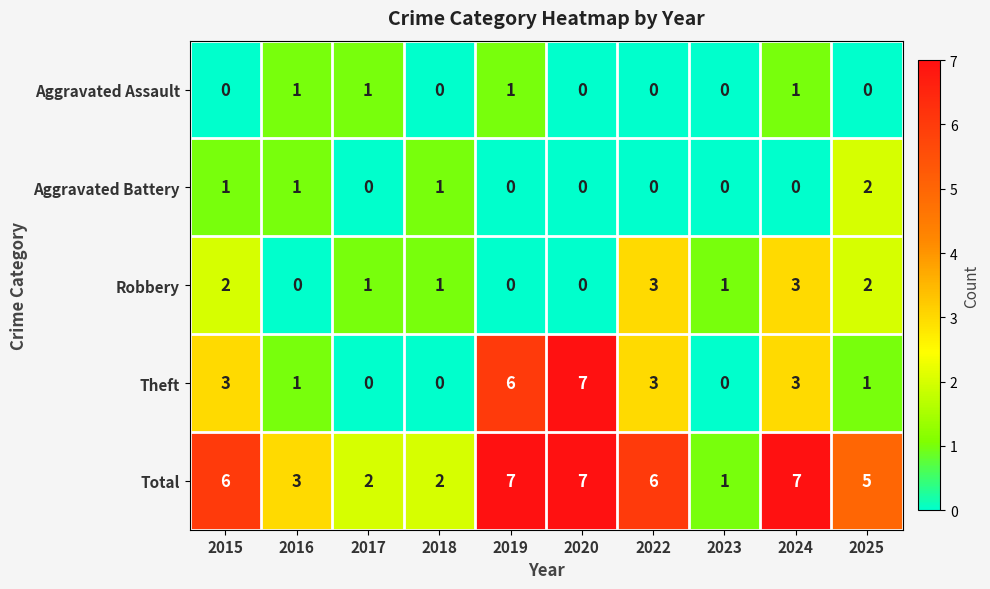

The value of Aggravated Battery at 2022 is 0. True or false?

True